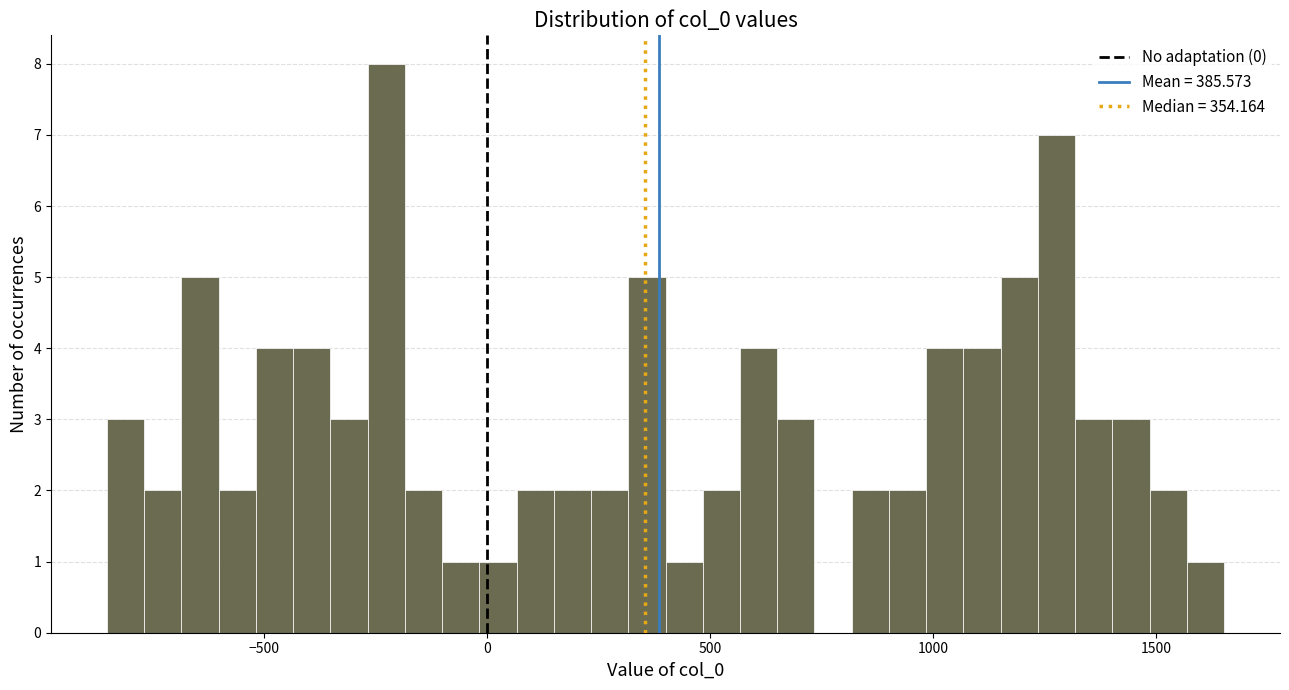

Read against the x-axis, roughly where is the centre of the tallest bar?

-250